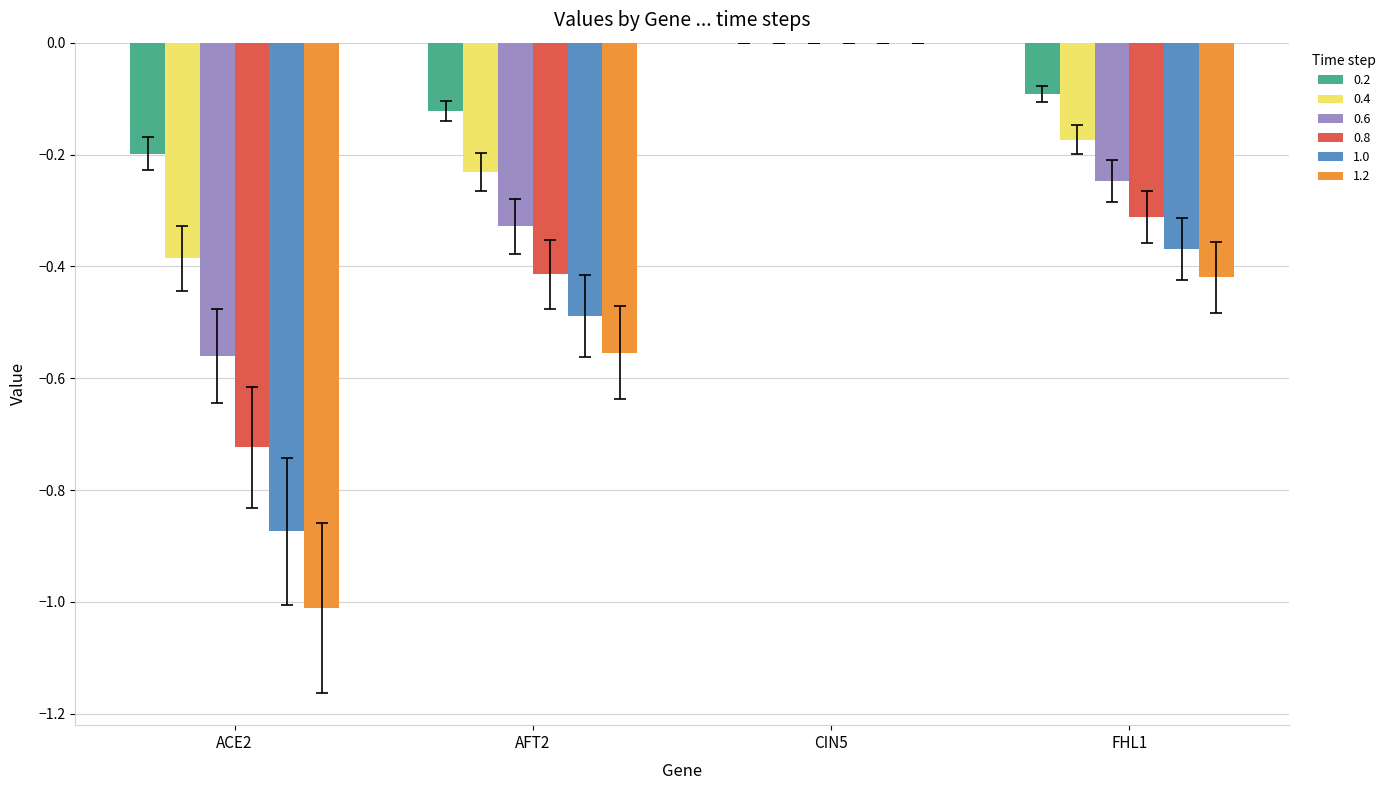

At which label is 1.0 closest to 0?

CIN5